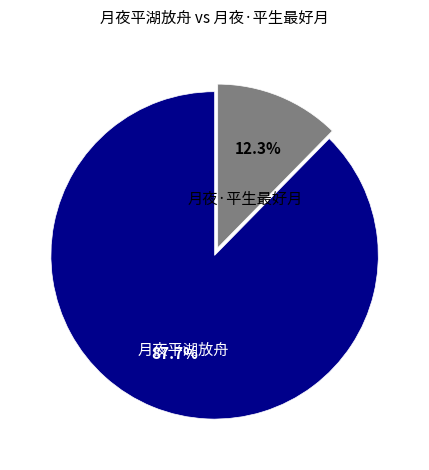

Does any single category account for the majority?

Yes